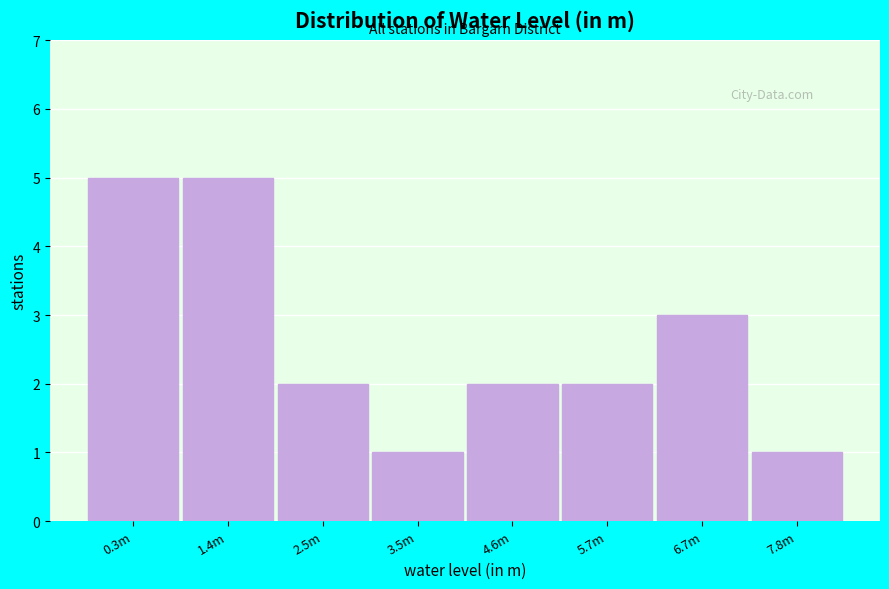

Reading left to right, extract all data points from this chart.

0.3m=5	1.4m=5	2.5m=2	3.5m=1	4.6m=2	5.7m=2	6.7m=3	7.8m=1